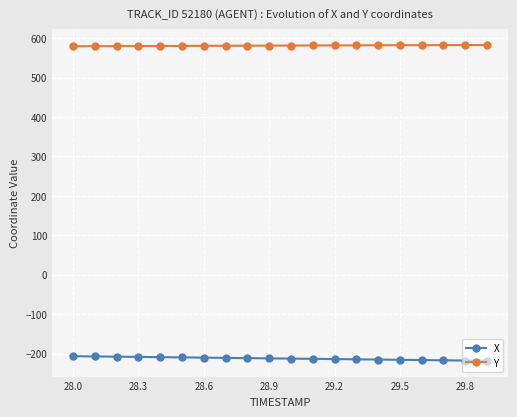

What is the maximum value for X?

-206.8